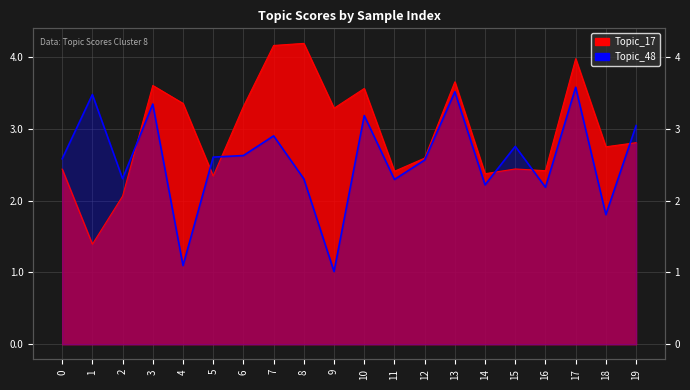

How many lines are shown in the chart?

2